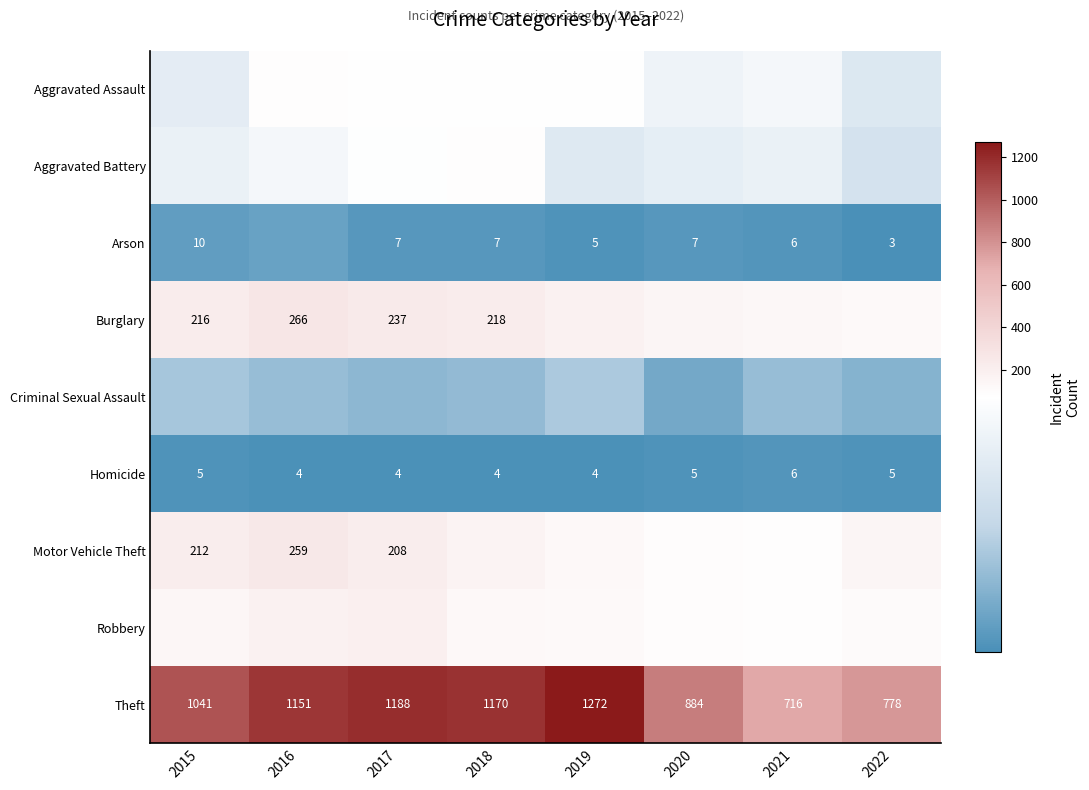

What is the approximate value of Theft at 2022?

778